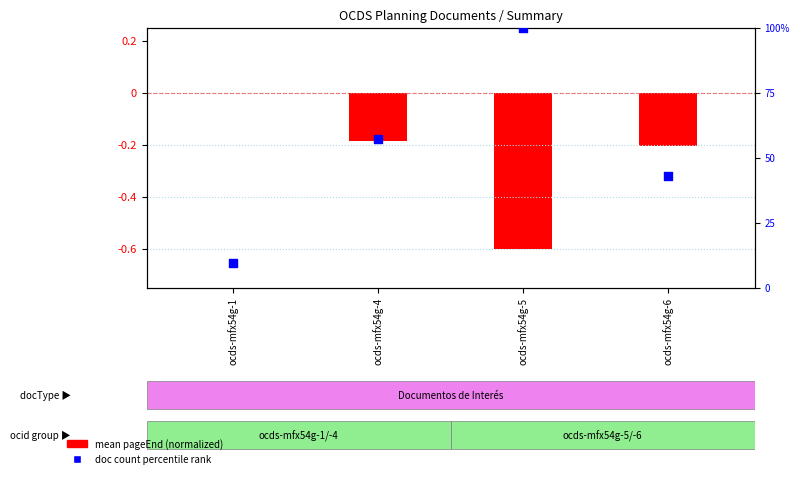

At how many categories does at least one series exceed 53?

2